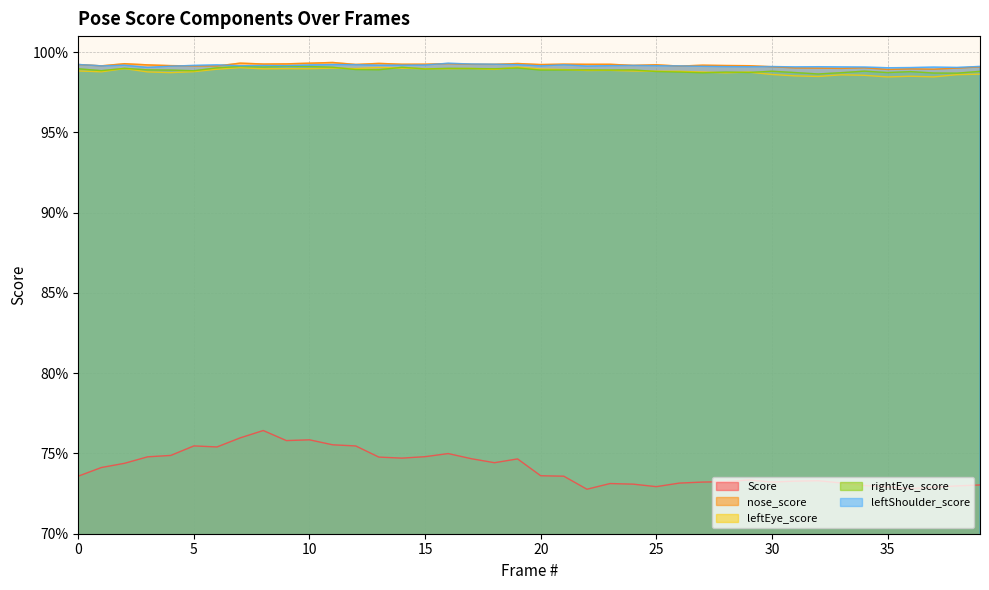

Which series has the widest spread of values?

Score